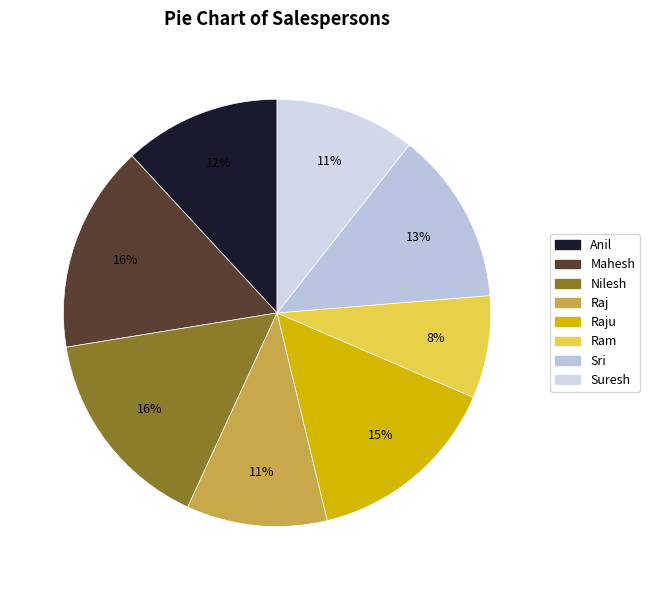

What is the smallest slice in the pie chart?

Ram